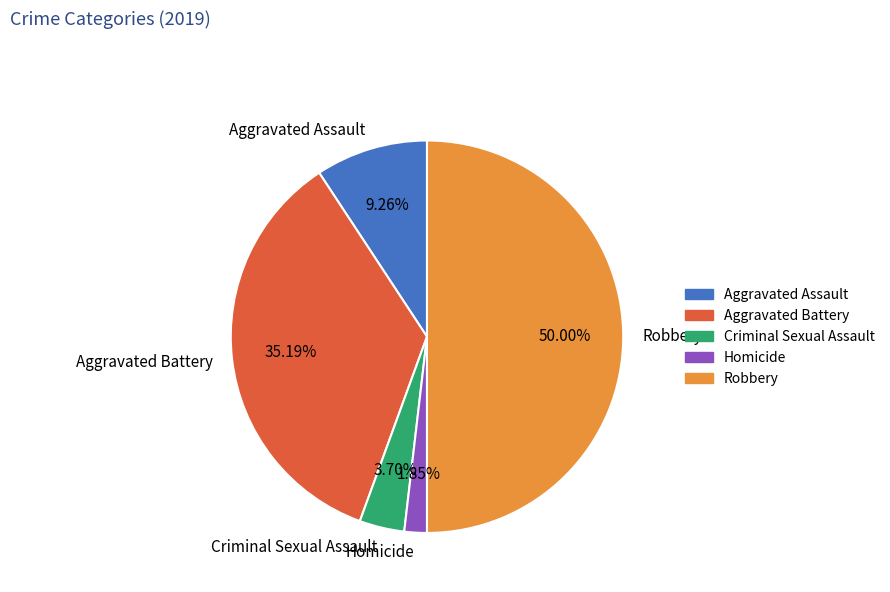

Rank the categories by value from lowest to highest.

Homicide, Criminal Sexual Assault, Aggravated Assault, Aggravated Battery, Robbery